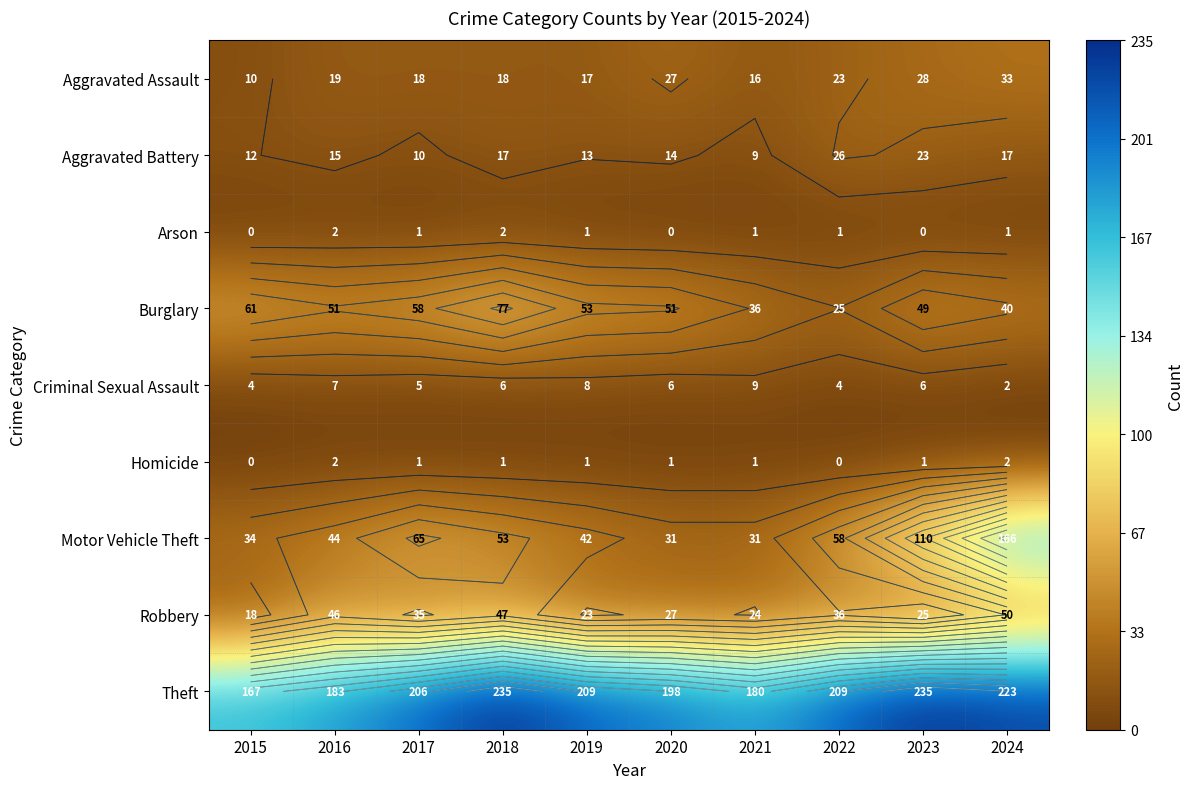

What is the maximum value for Burglary?

77